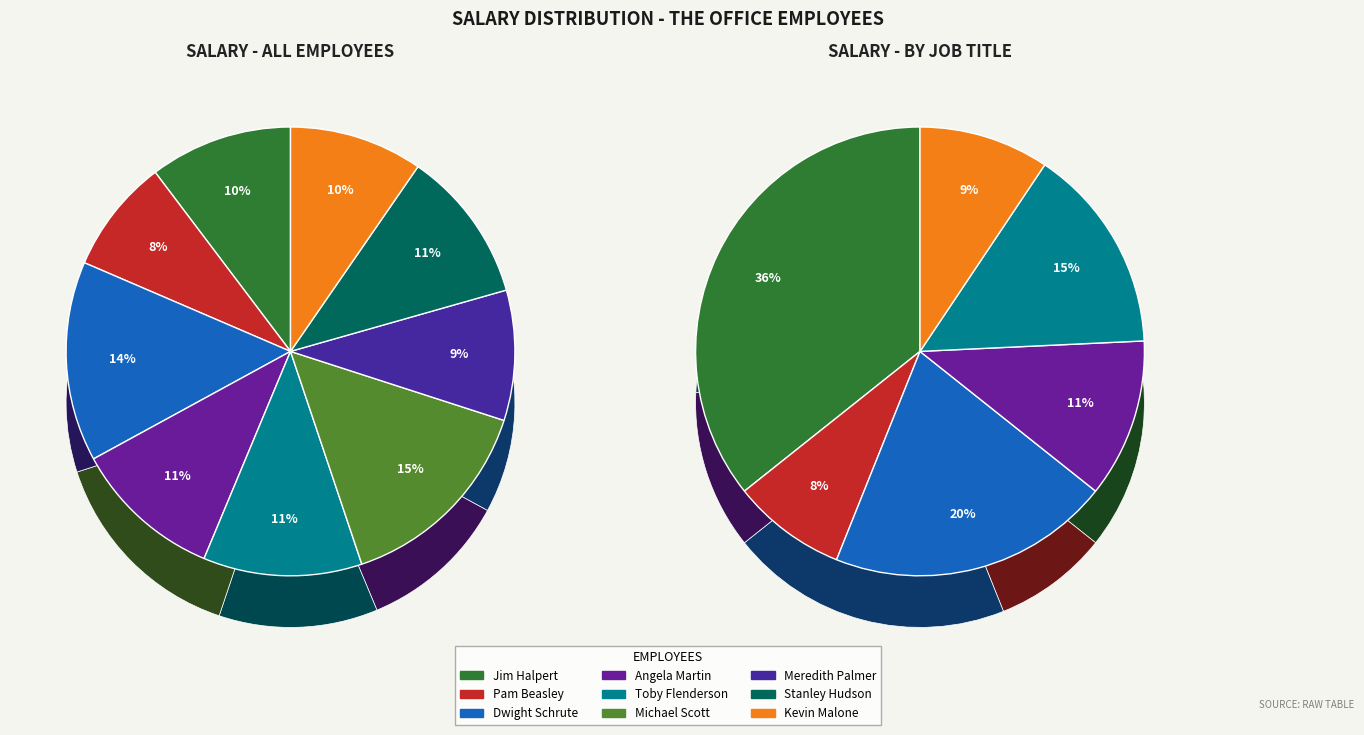

What is the change in value from Jim Halpert to Meredith Palmer?

-4000